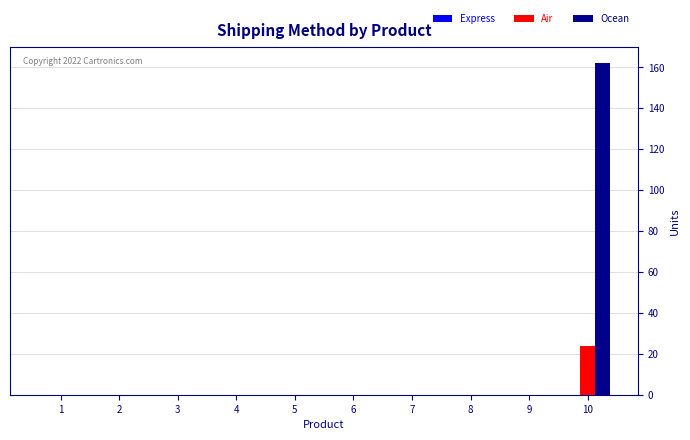

What is the sum of the Ocean values at 3 and 10?

162